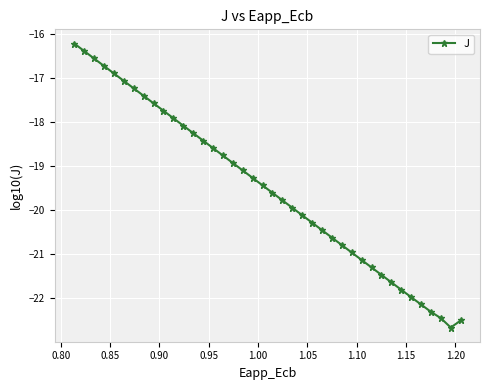

What is the value of the 39th point from the left?

-22.7